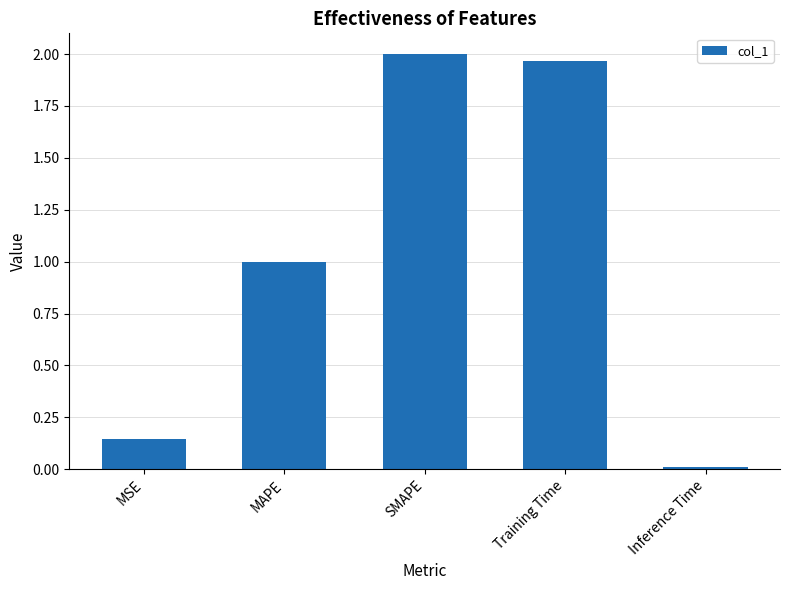

How many bars are there in total?

5